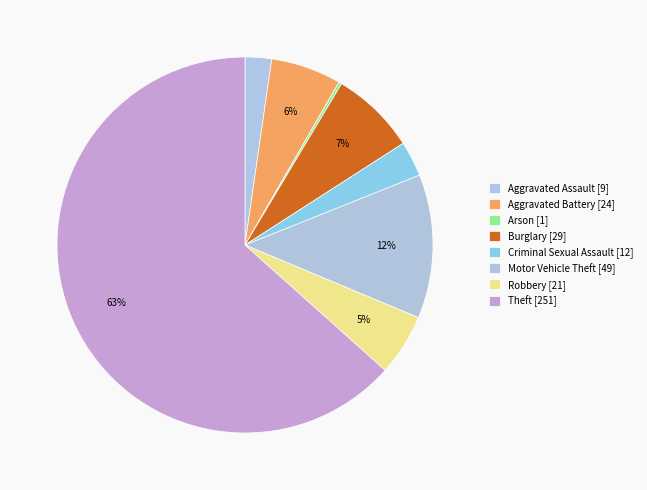

Which category has the biggest portion of the pie?

Theft